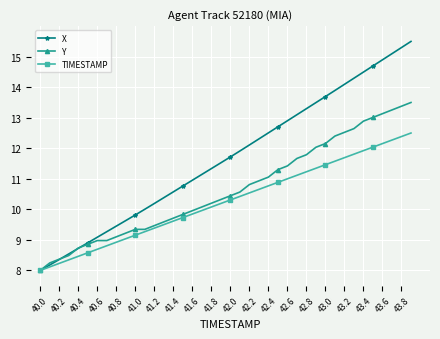

What is the difference between the maximum and minimum values in the TIMESTAMP series?

4.5